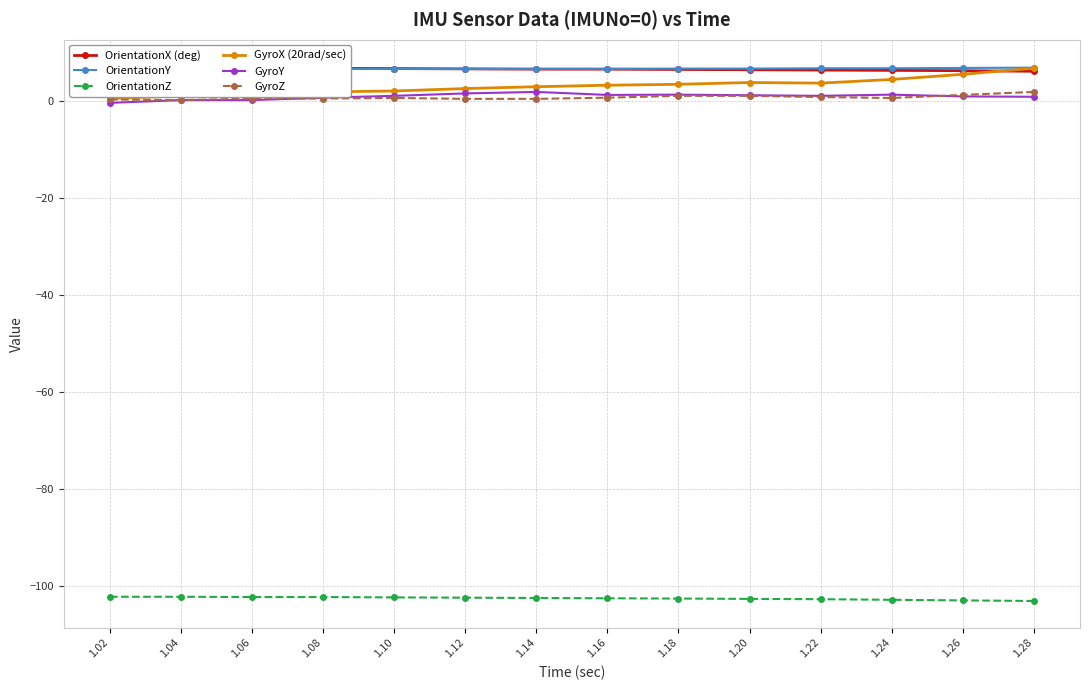

How many interior local peaks does the GyroZ series have?

1